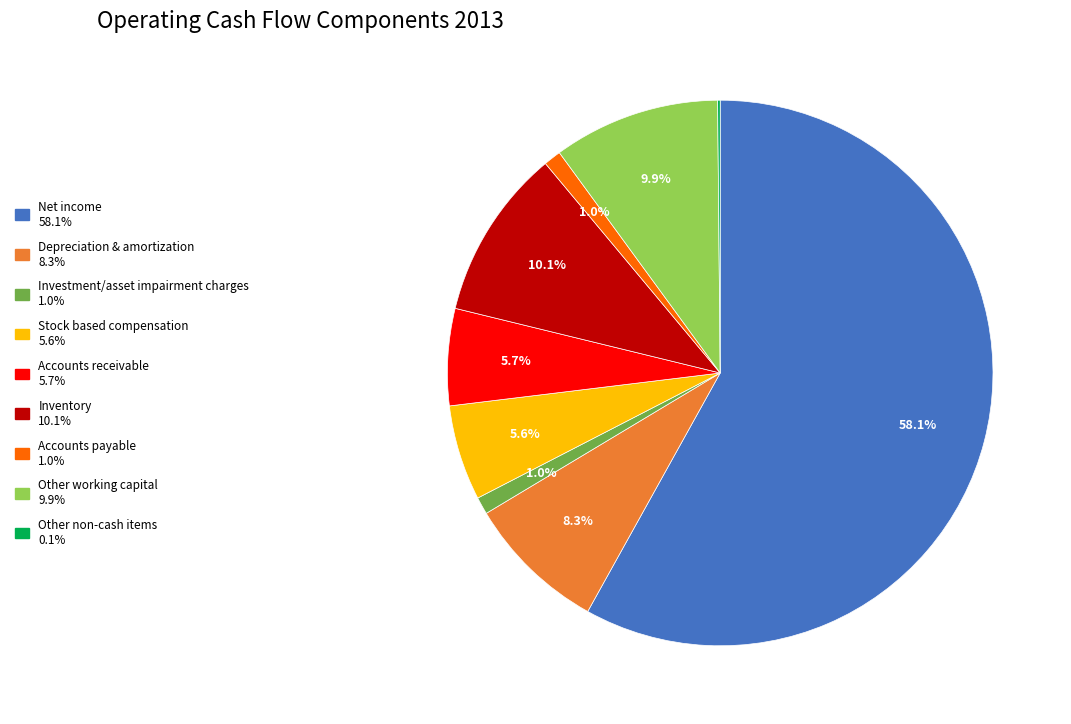

Which category accounts for the majority?

Net income